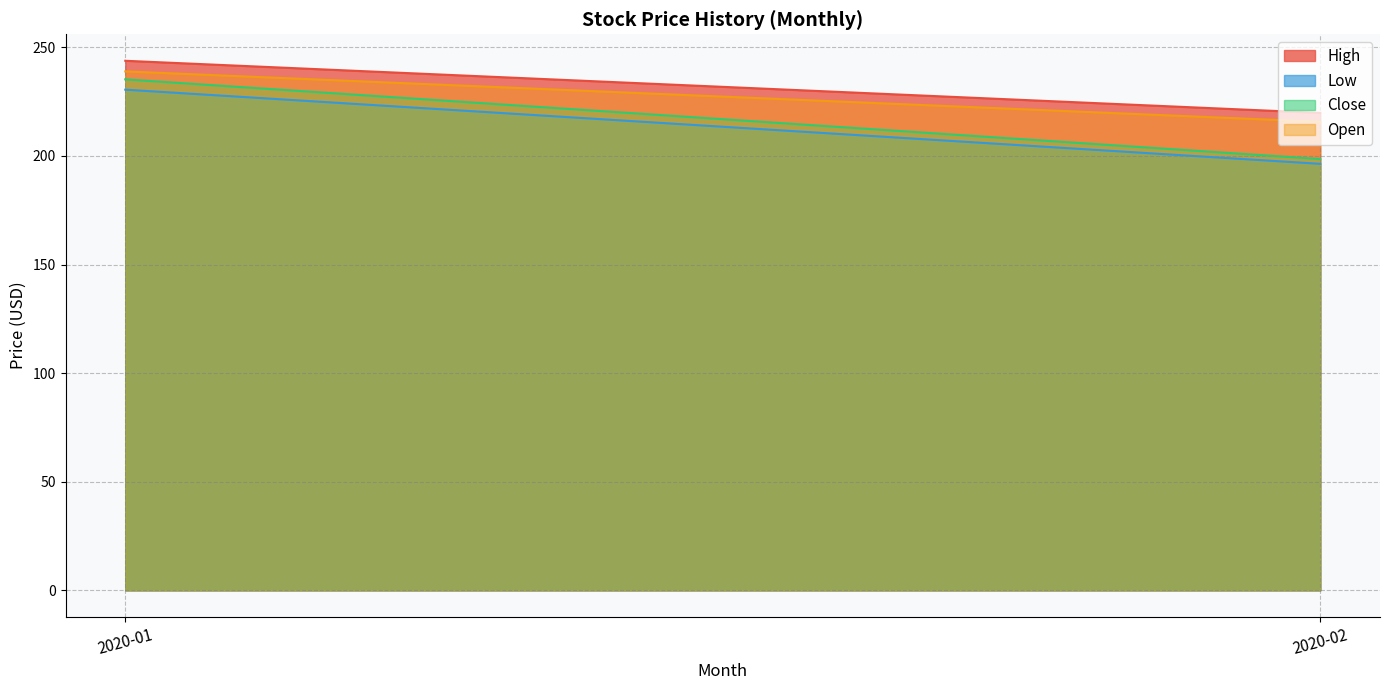

What is the average value of the High series?

231.8